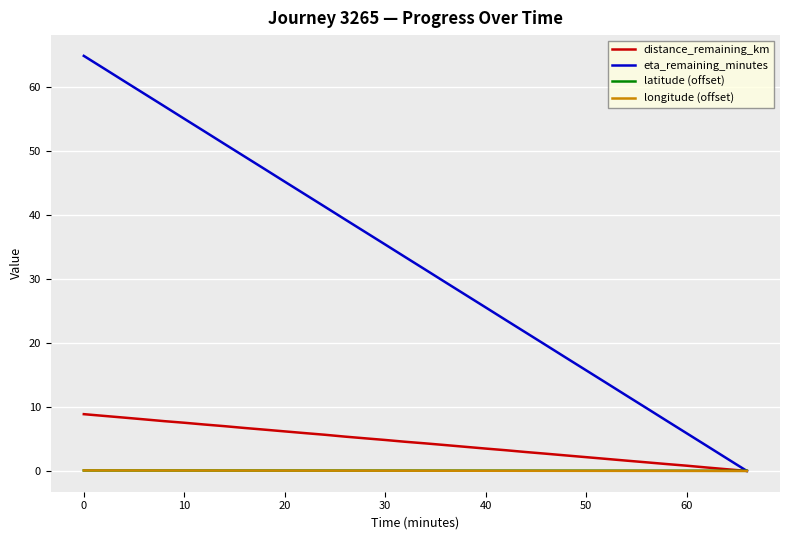

Which series has the largest total across all categories?

eta_remaining_minutes